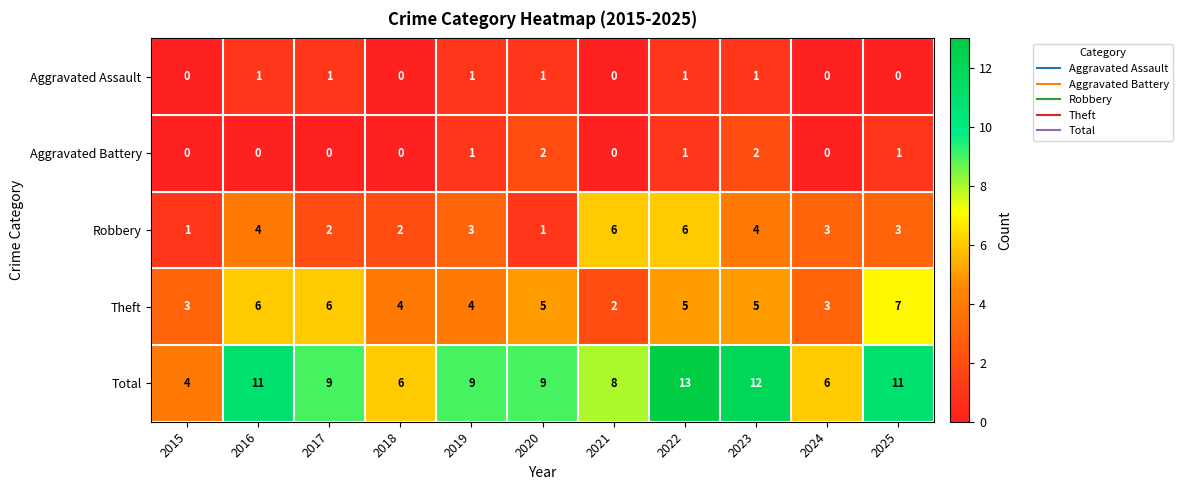

What is the maximum value shown in the chart?

13